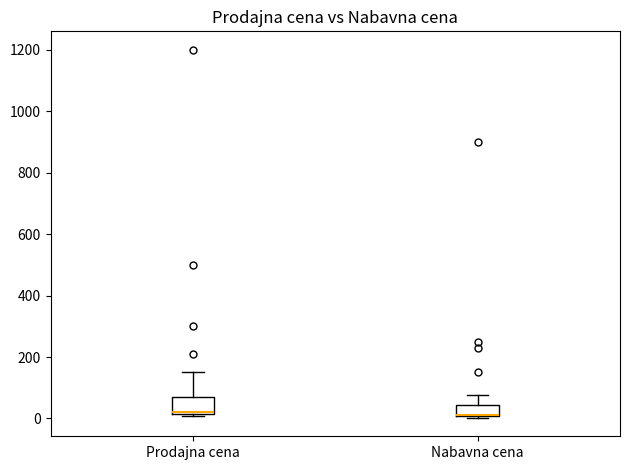

Where is the upper edge of the box for Prodajna cena on the y-axis? The values are not printed on the chart, so give them approximately, as read against the axis.

80